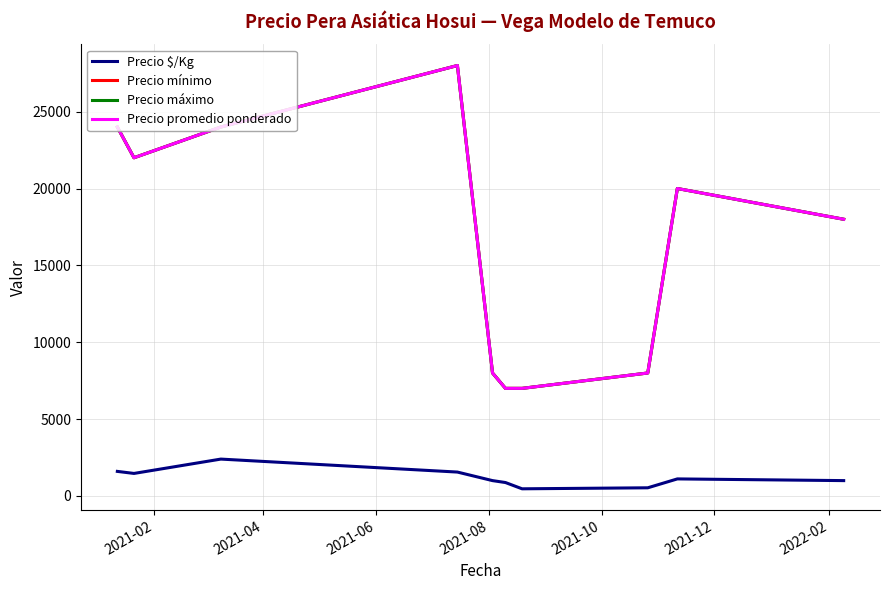

Is this an area chart (filled region under the line)?

No